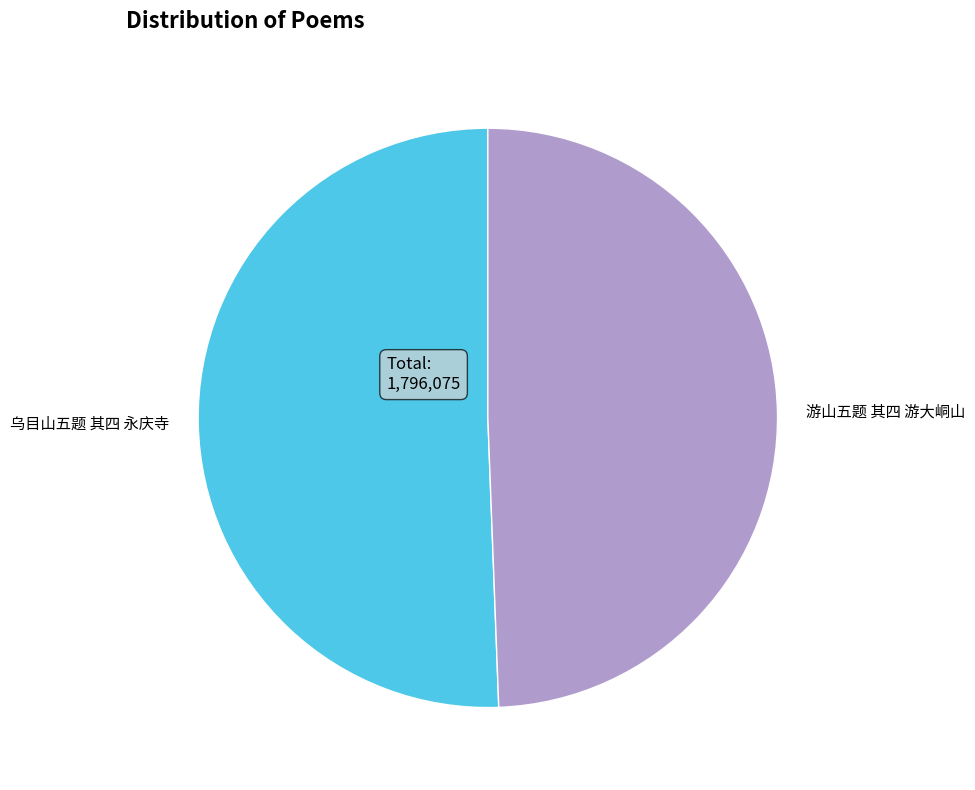

How many segments does this pie chart have?

2